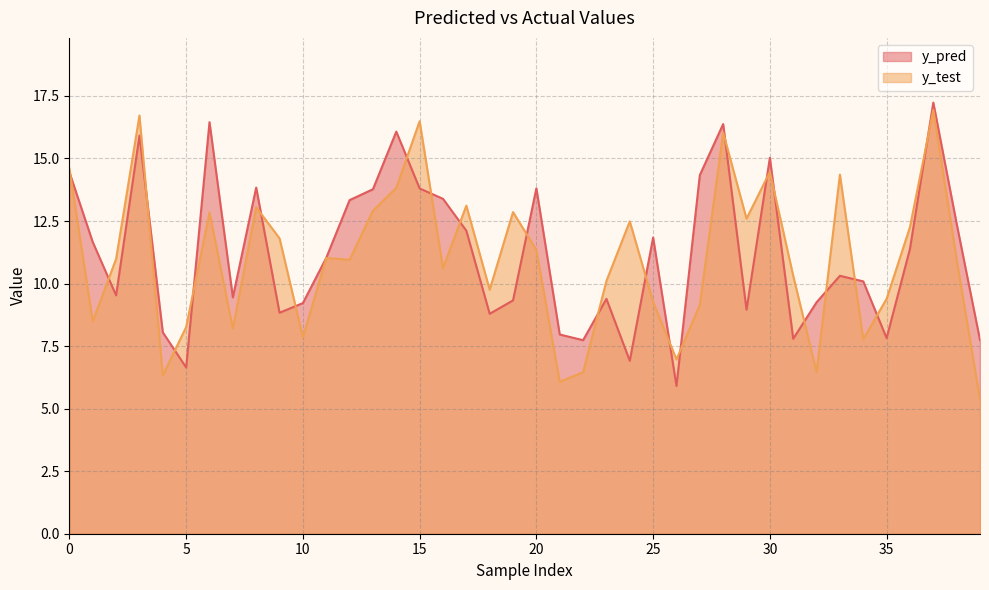

The y_pred series shows 17.9 at 1. True or false?

False